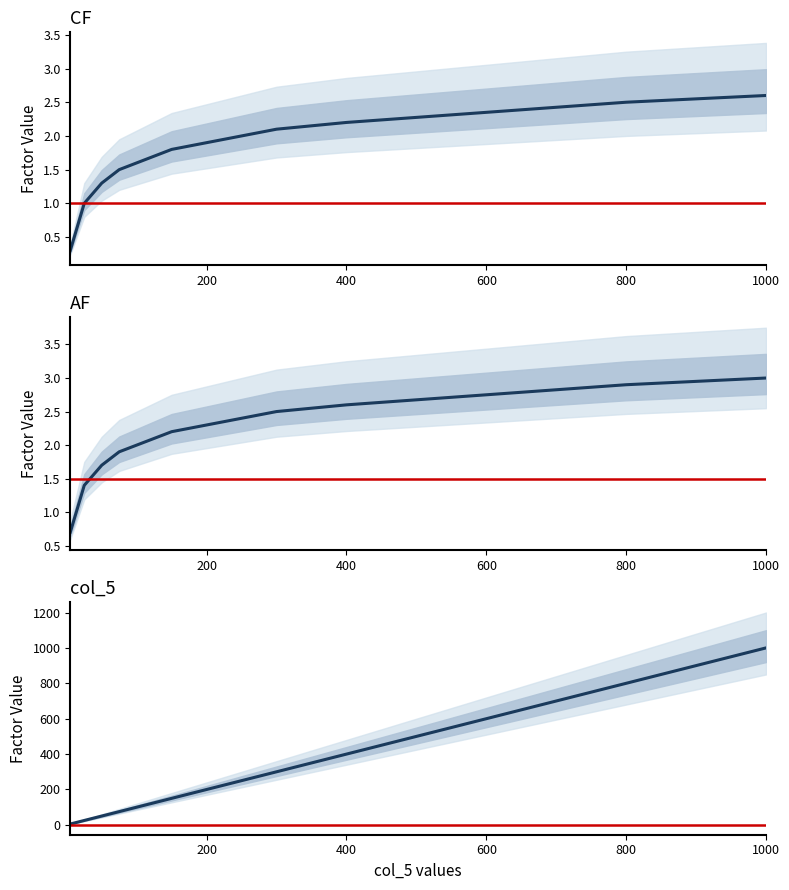

At 800.0, list the series in order from largest to smallest.

col_5, AF, CF